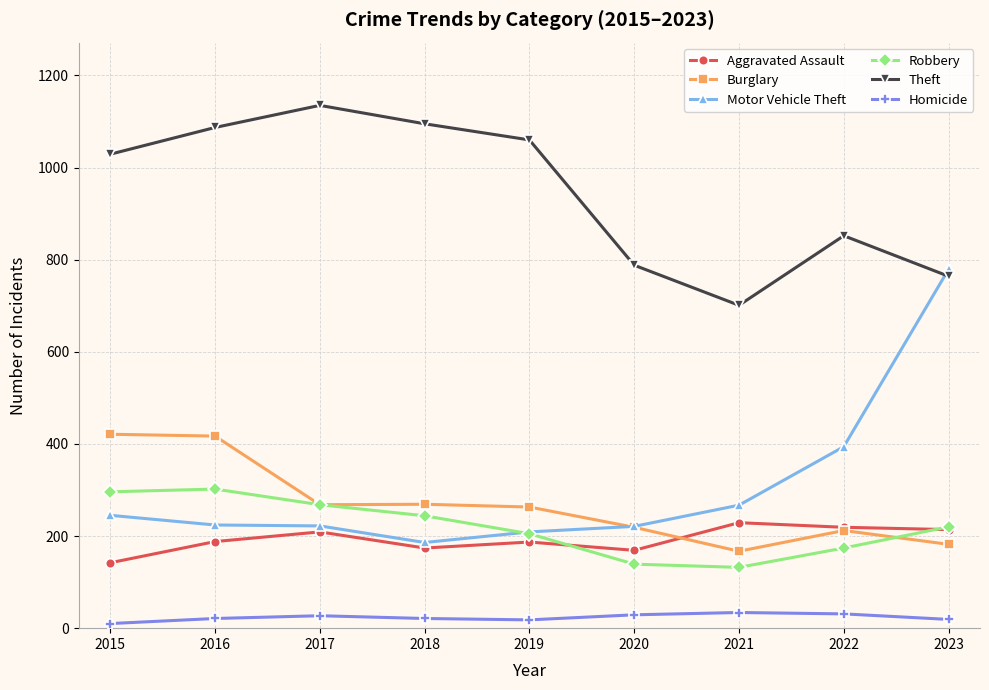

True or false: Aggravated Assault has more than 0 points higher than both neighbors.

True